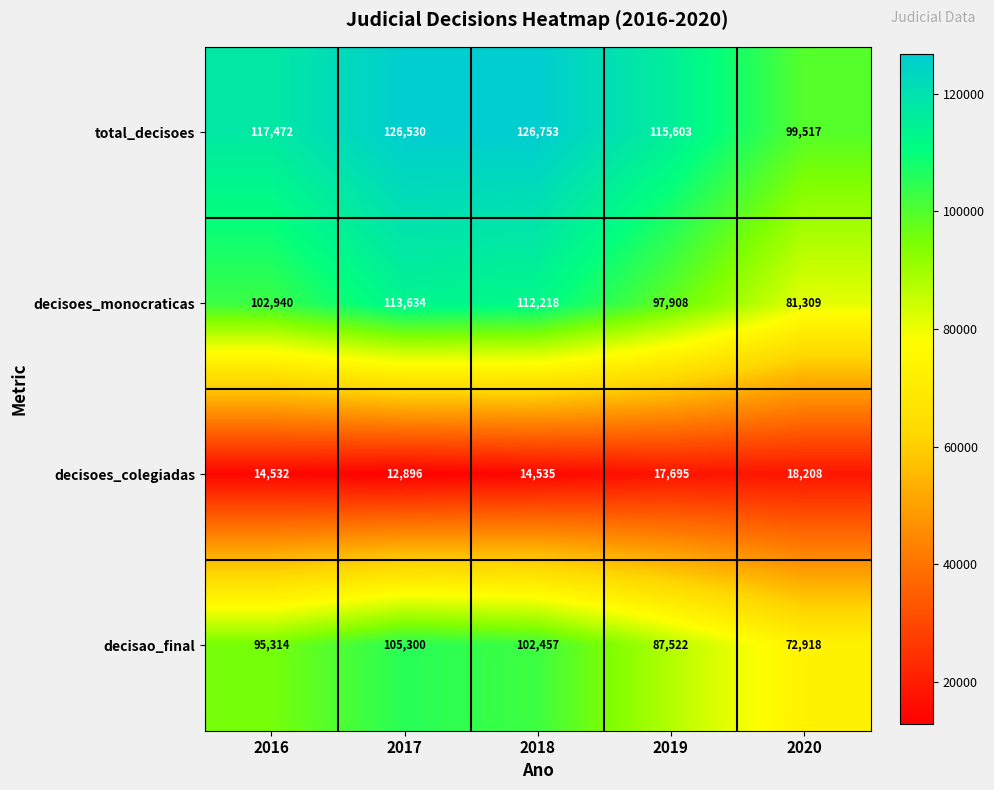

Which series has the widest spread of values?

decisao_final